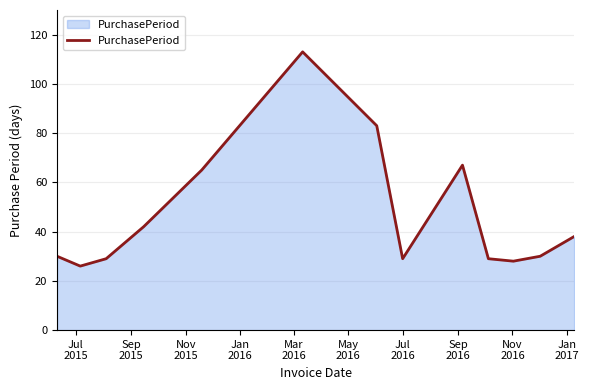

What is the difference between the maximum and minimum values?

87